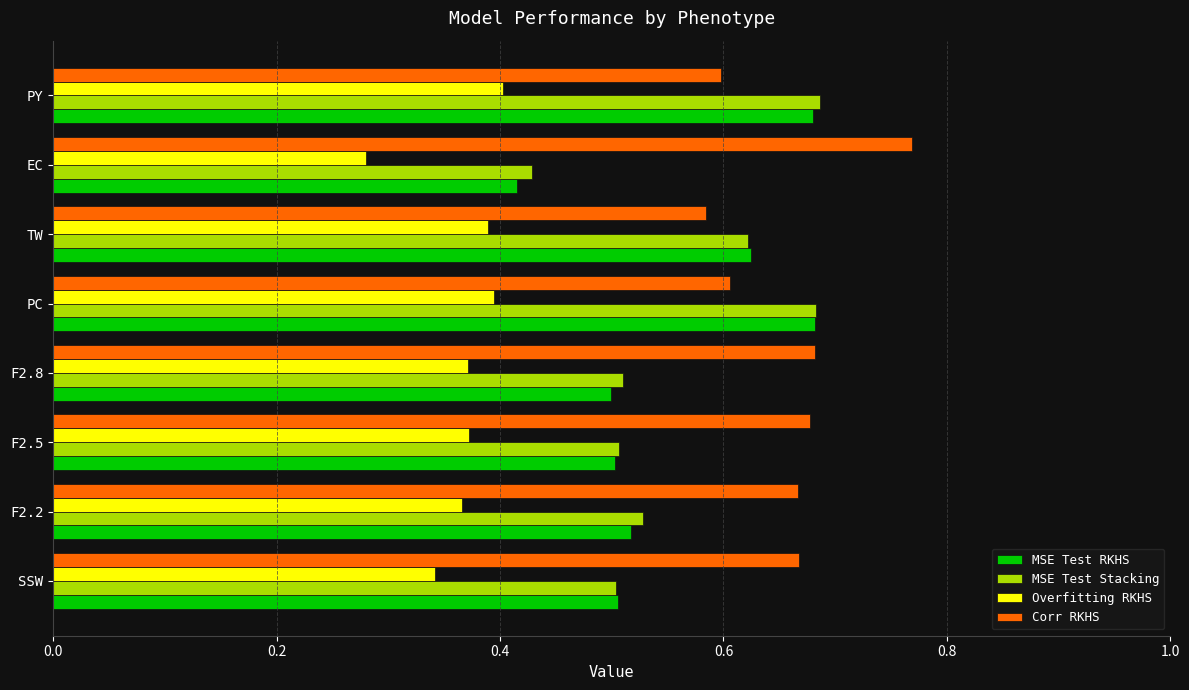

At how many categories does at least one series exceed 0?

8